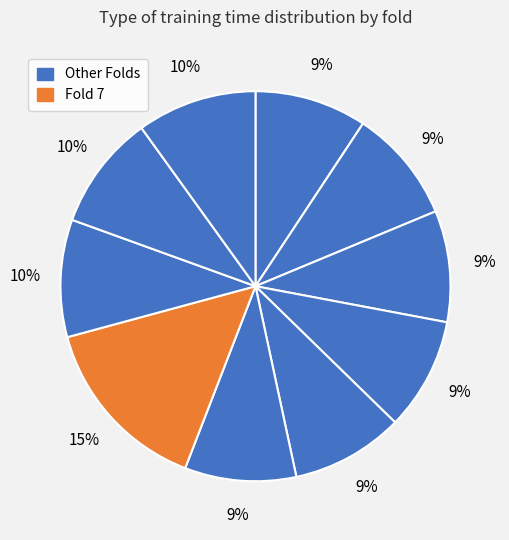

Rank the categories by value from highest to lowest.

7, 10, 8, 9, 2, 5, 4, 1, 6, 3